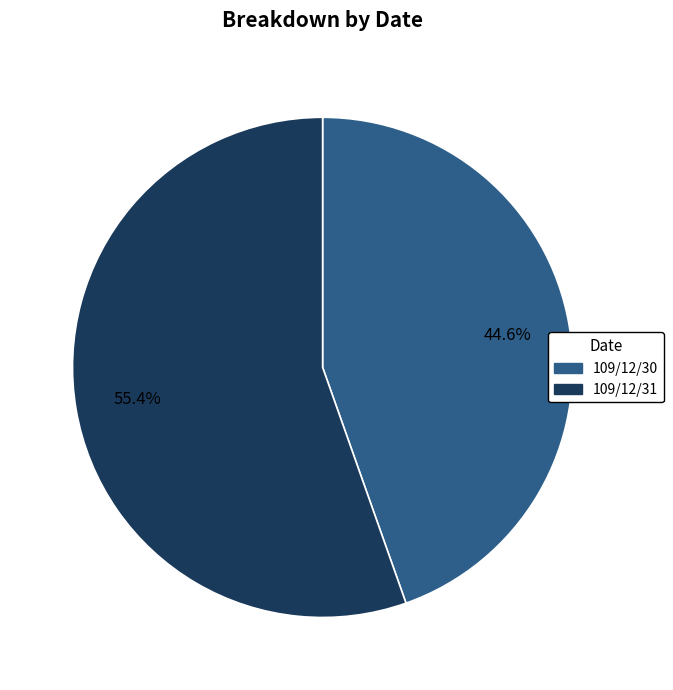

How many segments does this pie chart have?

2